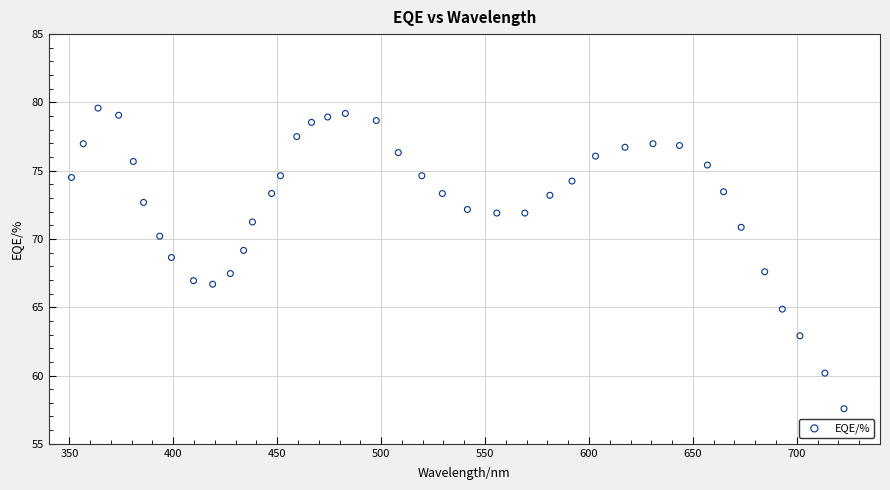

What is the range of Y values (max minus min)?

22.0